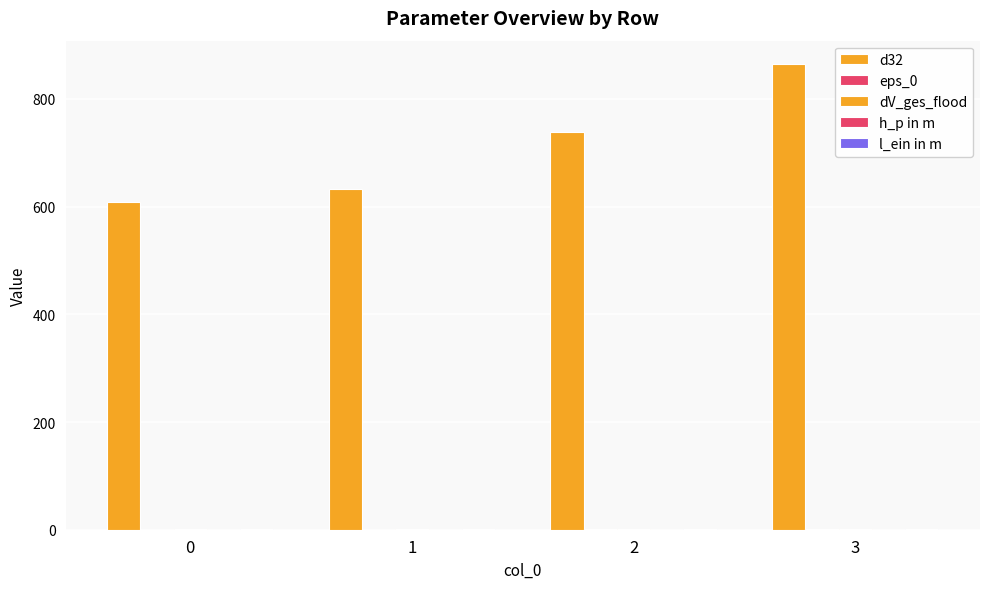

How many groups of bars are there?

4